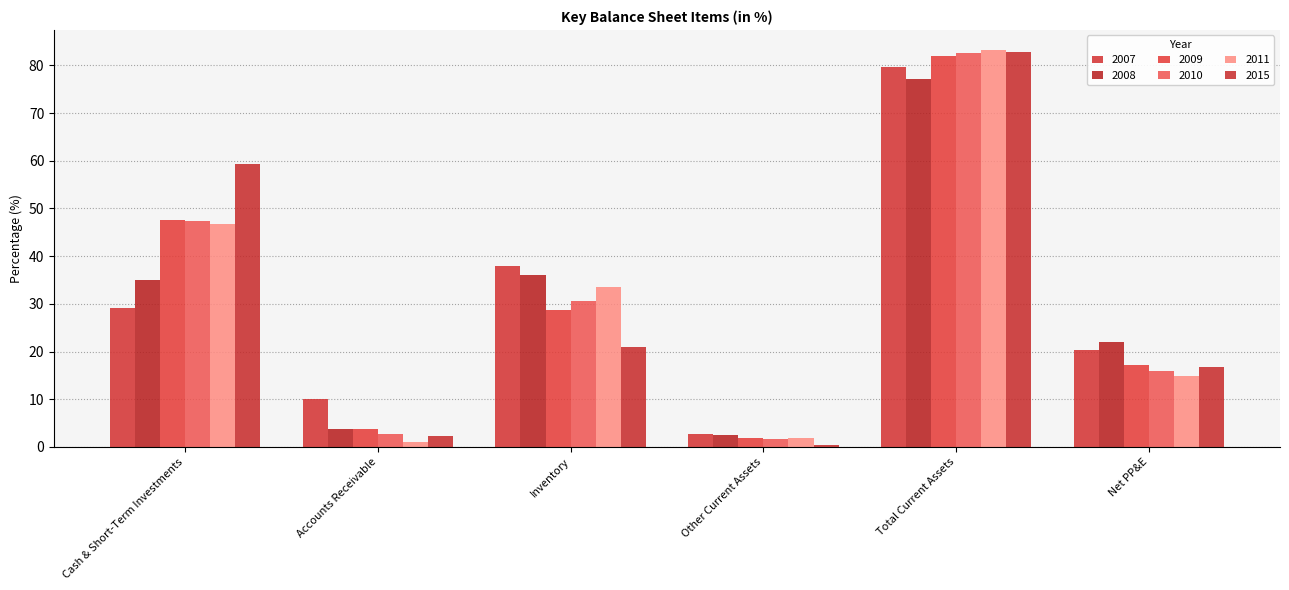

Reading right to left, transcribe all the data shown in this chart.

2007: 20.2	79.6	2.6	37.9	10.0	29.1
2008: 22.1	77.2	2.5	36.0	3.8	34.9
2009: 17.2	81.9	1.9	28.7	3.8	47.5
2010: 15.9	82.6	1.8	30.7	2.8	47.4
2011: 14.8	83.3	2.0	33.5	1.0	46.7
2015: 16.8	82.8	0.4	20.9	2.2	59.4